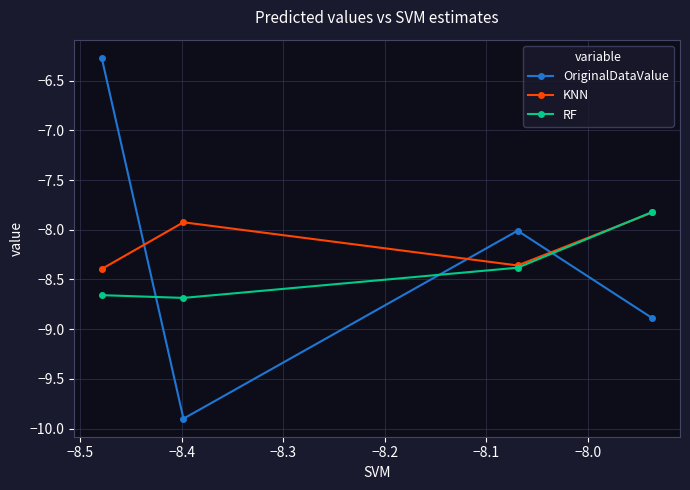

True or false: RF has more than 1 interior local peaks.

False